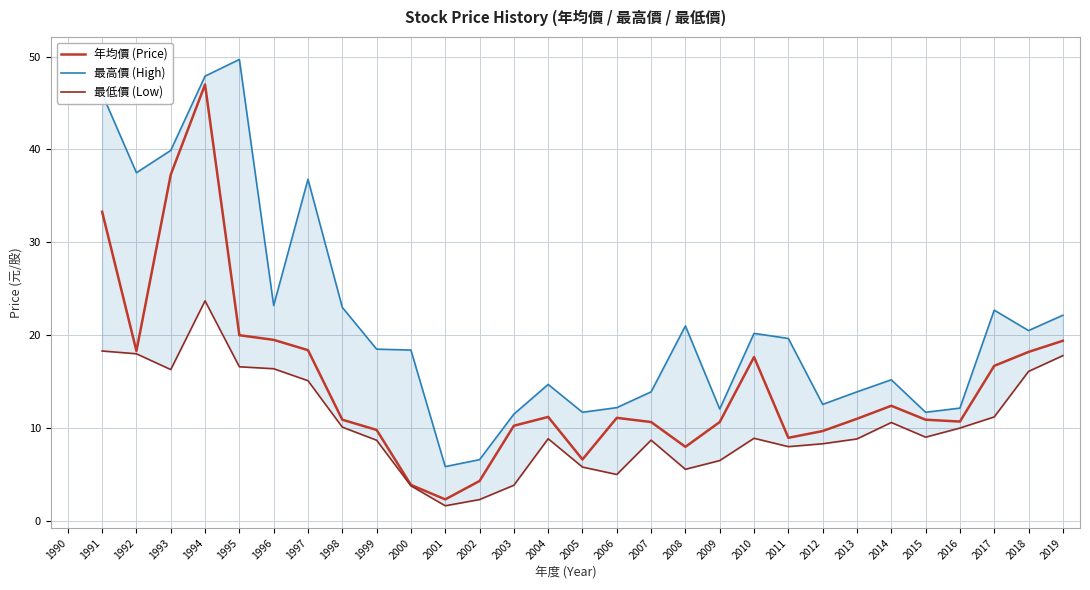

What is the difference between the highest and lowest values at 2003?

7.7